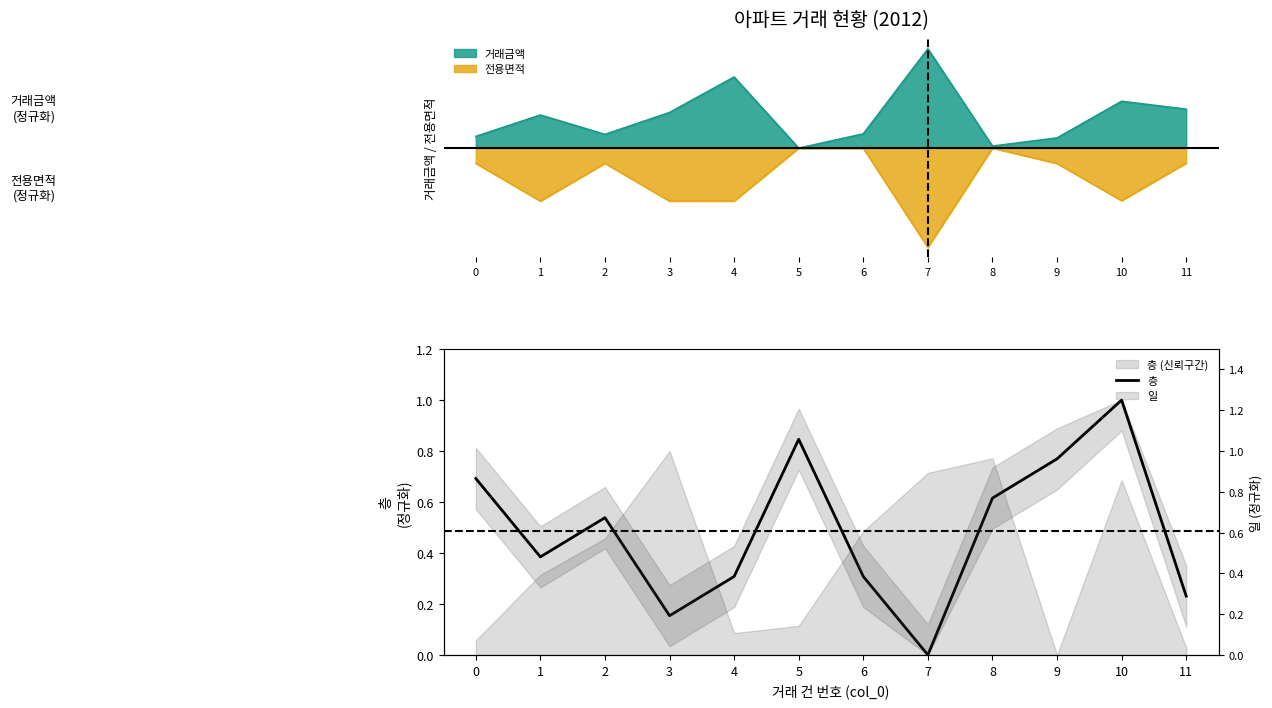

How many interior local valleys (lower than both neighbors) does the data have?

3